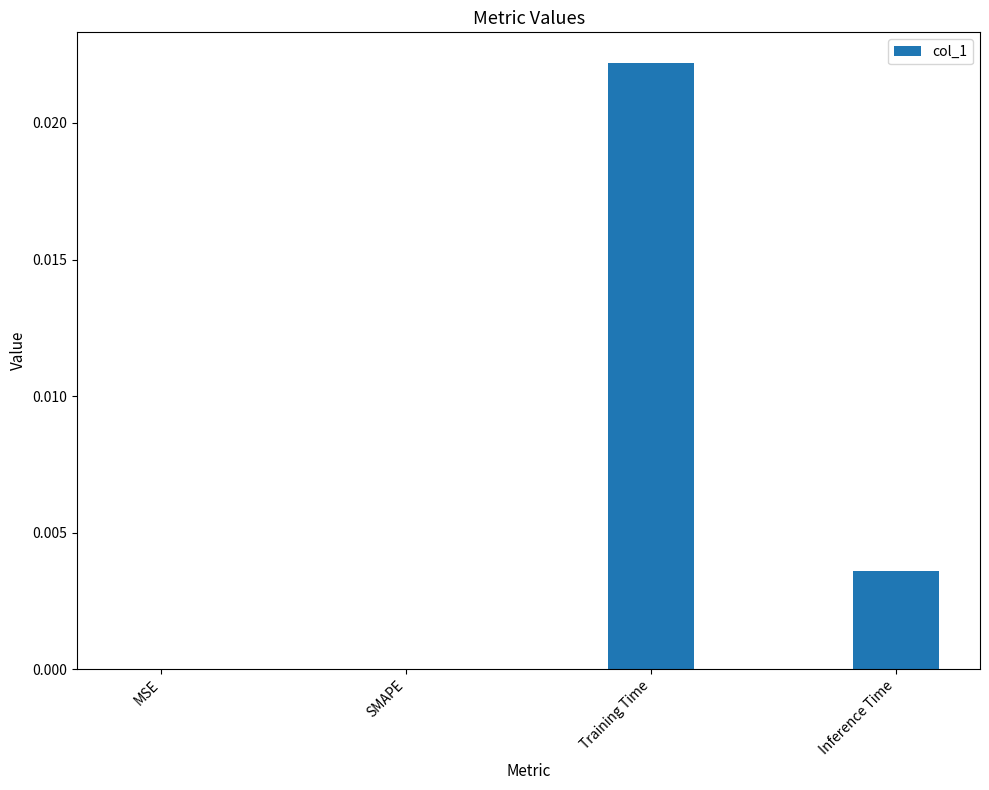

Which has a higher value, Inference Time or SMAPE?

Inference Time